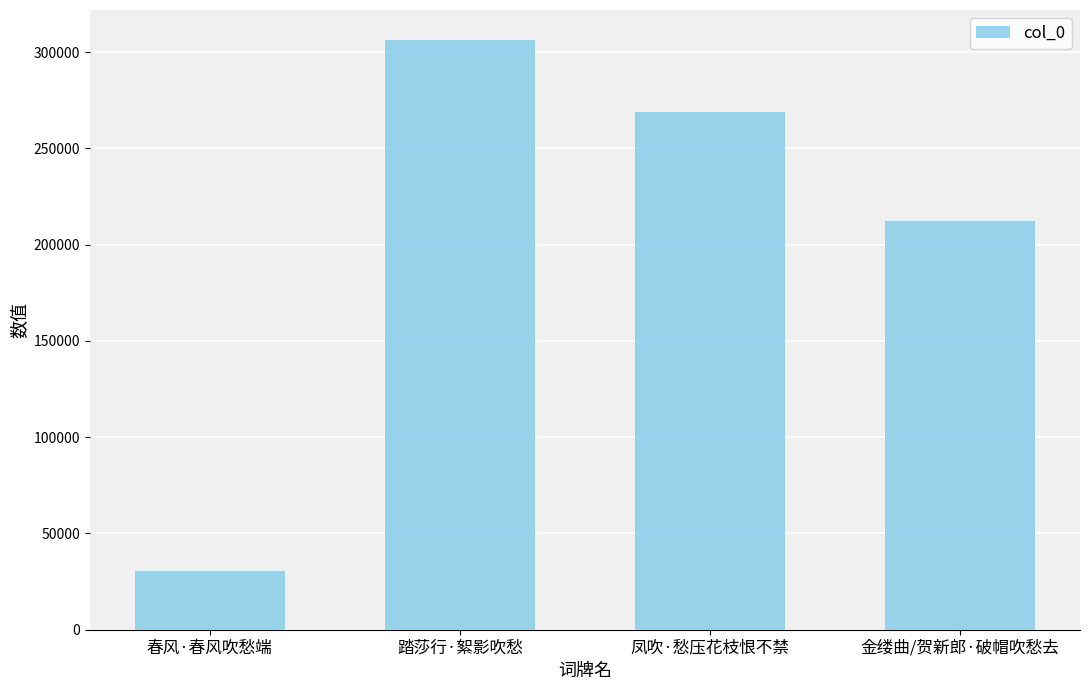

True or false: the data shows 310513 at 金缕曲/贺新郎·破帽吹愁去.

False